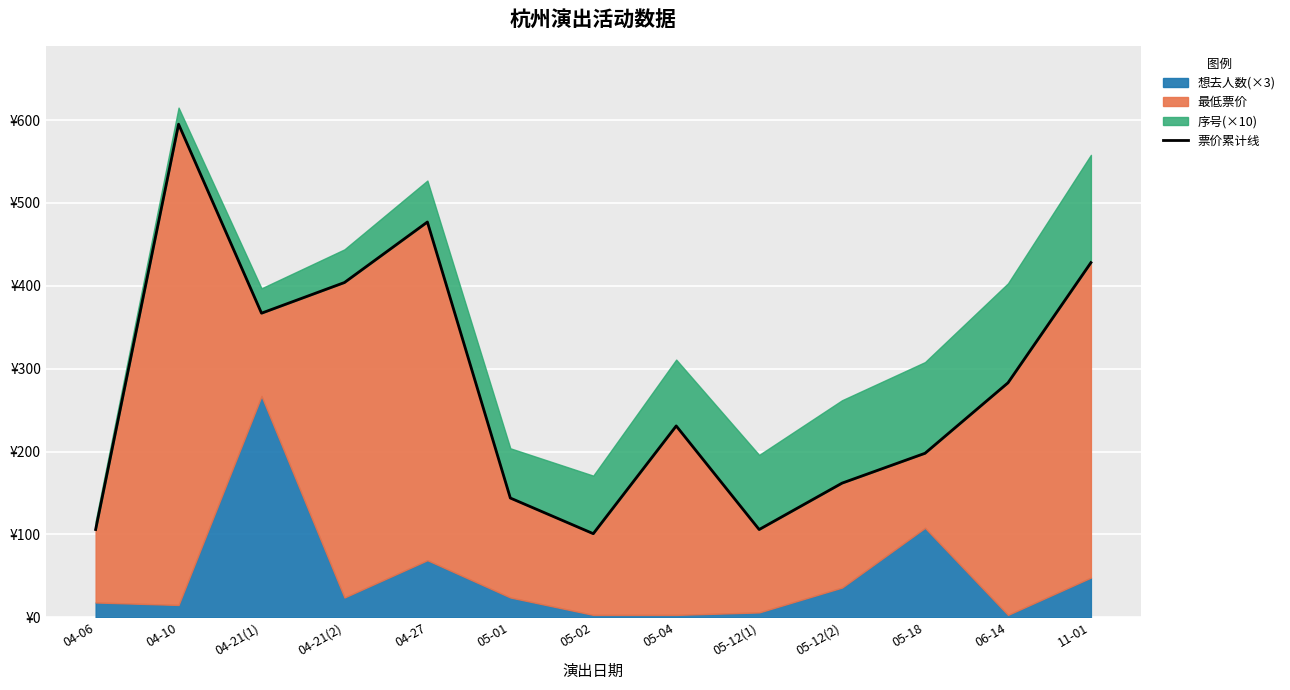

Rank the categories by value from lowest to highest.

05-02, 04-06, 05-12(1), 05-01, 05-12(2), 05-18, 05-04, 06-14, 04-21(1), 04-21(2), 11-01, 04-27, 04-10